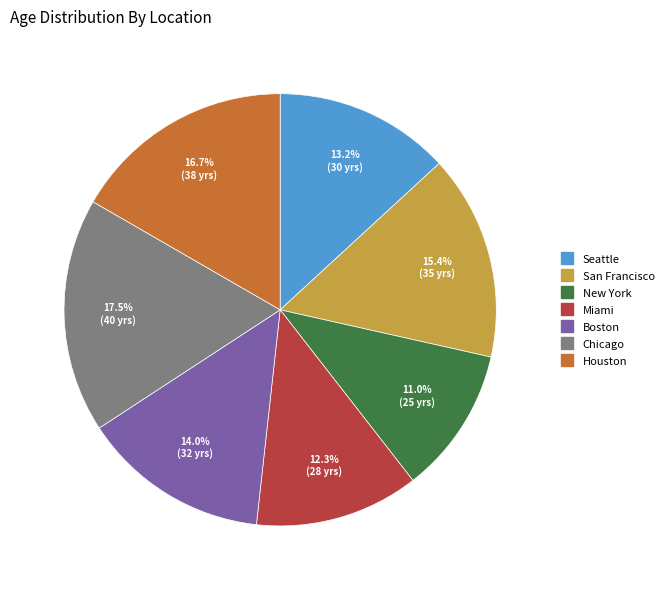

To the nearest percent, what is the difference between the Chicago and Seattle slice percentages?

4%